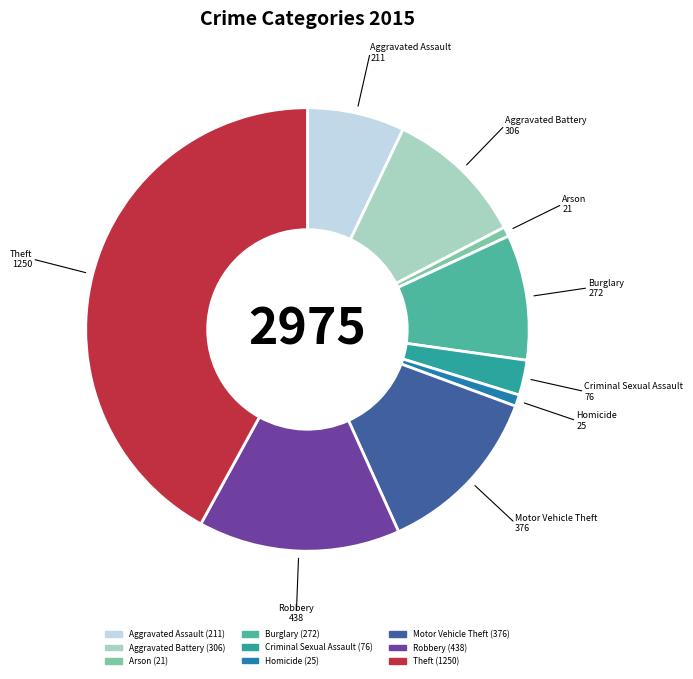

The Aggravated Battery slice represents 1% of the pie. True or false?

False